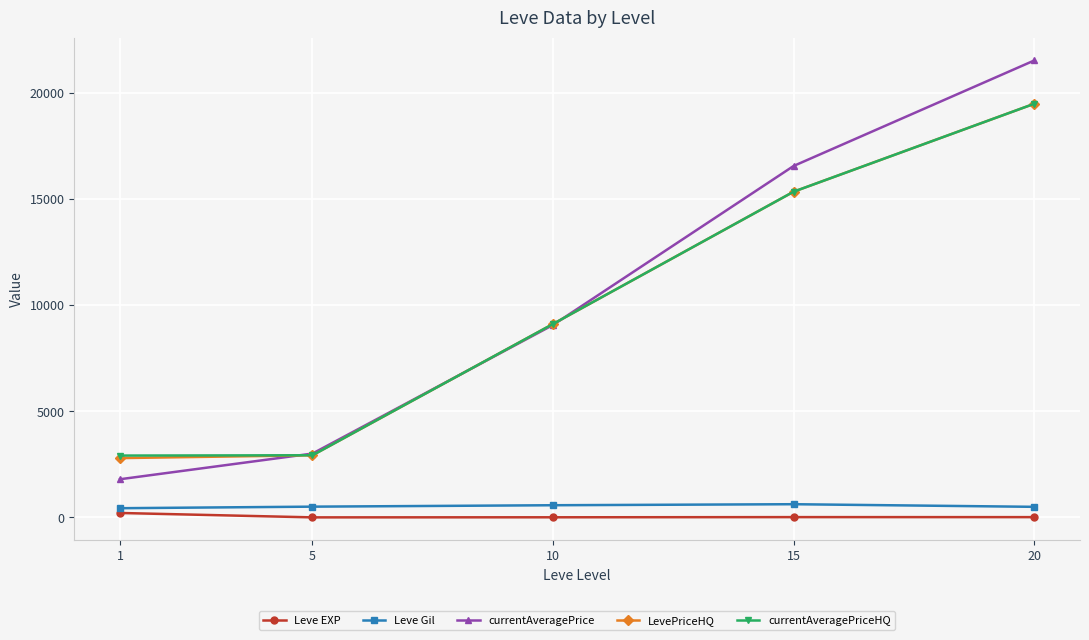

Is the value of Leve EXP at 1 greater than the value of LevePriceHQ at 1?

No